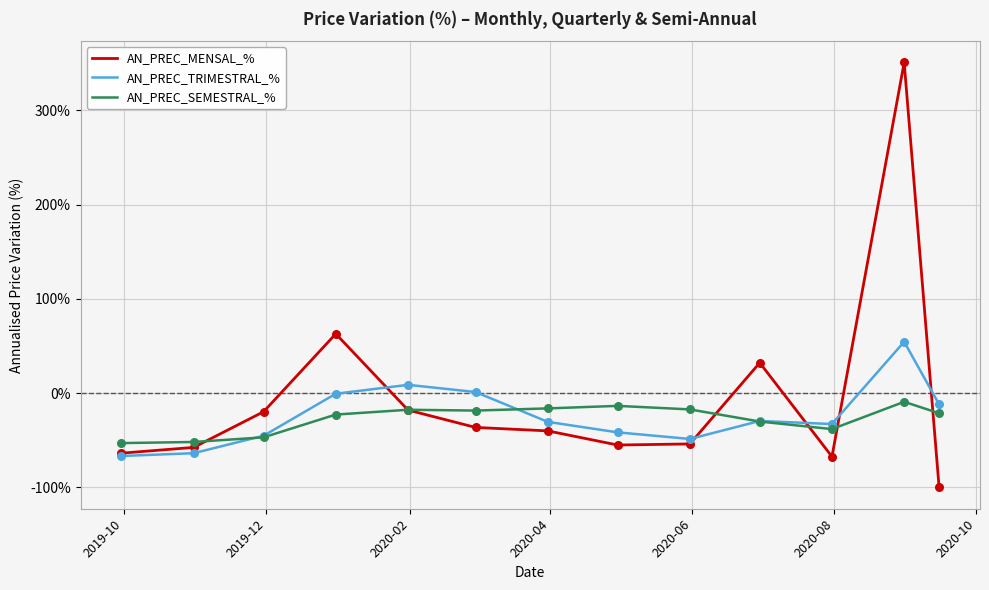

Which series has the widest spread of values?

AN_PREC_MENSAL_%